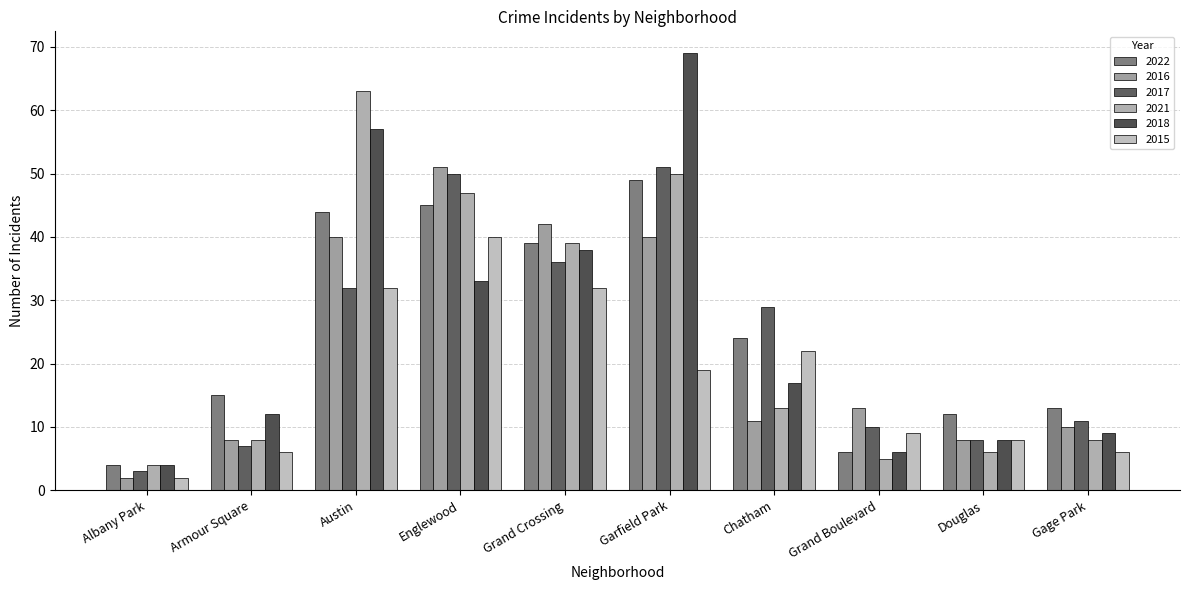

The value of 2022 at Grand Crossing is 39. True or false?

True